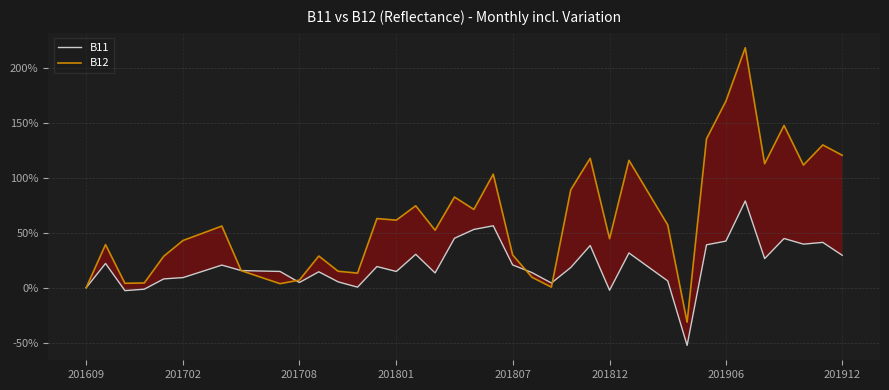

What is the minimum value for B11?

-52.5